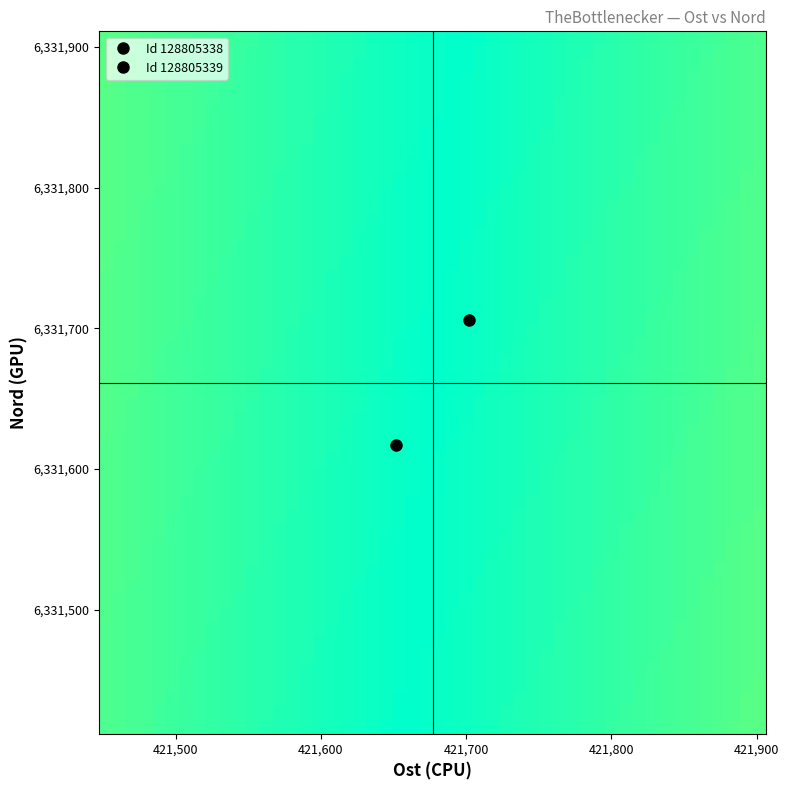

Reading left to right, extract all data points from this chart.

128805338: Ost=421652	Nord=6331617
128805339: Ost=421702	Nord=6331706